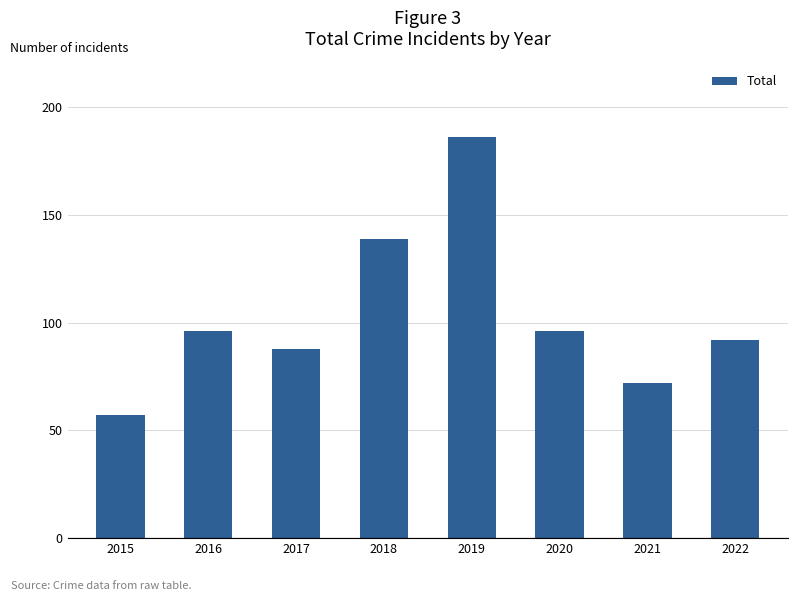

Are the bars horizontal?

No